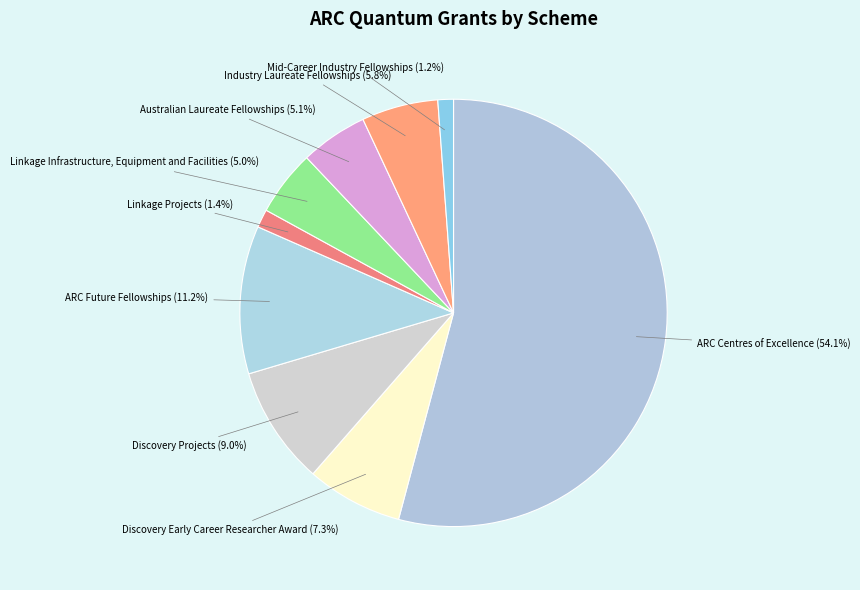

How many segments does this pie chart have?

9